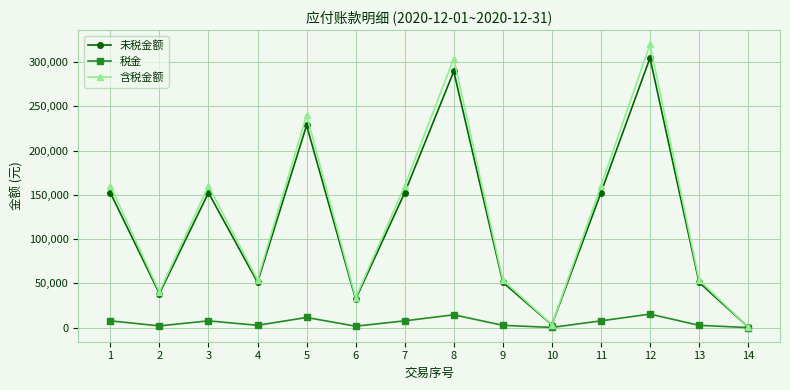

How many lines are shown in the chart?

3